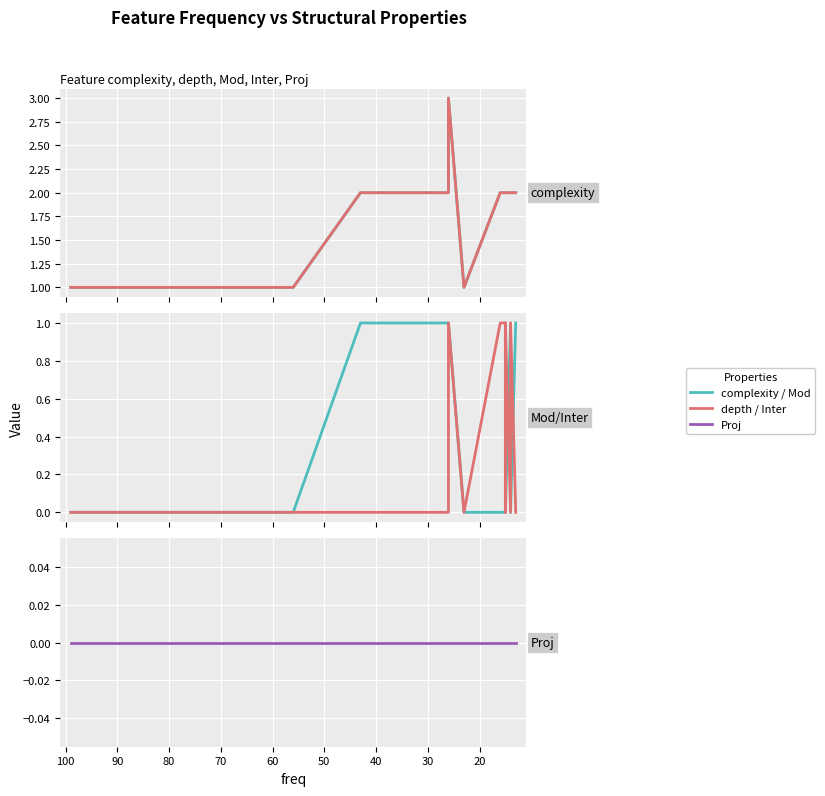

At how many categories does at least one series exceed 0?

20